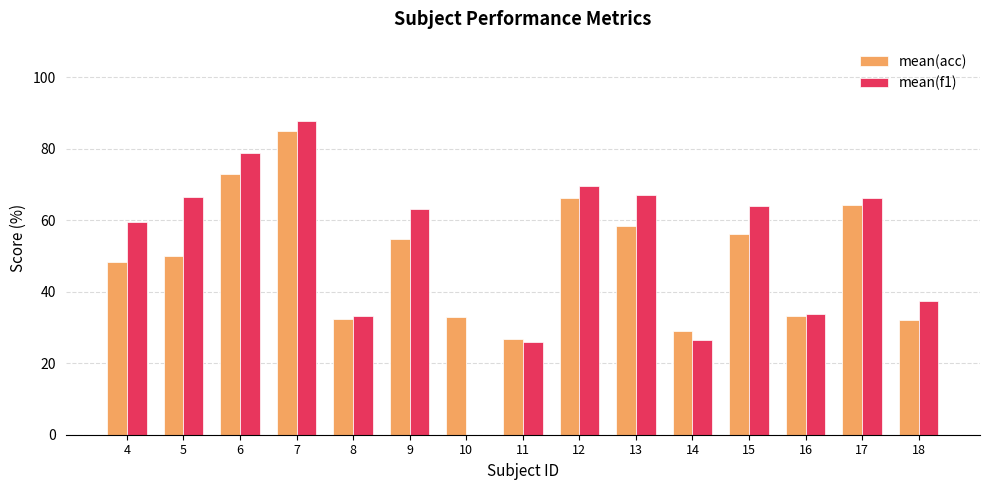

What is the maximum value for mean(acc)?

85.0